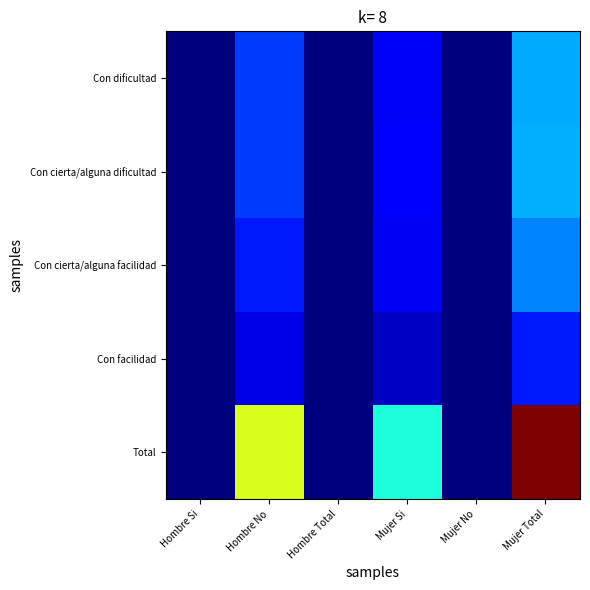

Reading right to left, extract all data points from this chart.

Con dificultad: Mujer Total=0.3	Mujer No=0.0	Mujer Si=0.1	Hombre Total=0.0	Hombre No=0.2	Hombre Si=0.0
Con cierta/alguna dificultad: Mujer Total=0.3	Mujer No=0.0	Mujer Si=0.1	Hombre Total=0.0	Hombre No=0.2	Hombre Si=0.0
Con cierta/alguna facilidad: Mujer Total=0.3	Mujer No=0.0	Mujer Si=0.1	Hombre Total=0.0	Hombre No=0.2	Hombre Si=0.0
Con facilidad: Mujer Total=0.2	Mujer No=0.0	Mujer Si=0.1	Hombre Total=0.0	Hombre No=0.1	Hombre Si=0.0
Total: Mujer Total=1.0	Mujer No=0.0	Mujer Si=0.4	Hombre Total=0.0	Hombre No=0.6	Hombre Si=0.0